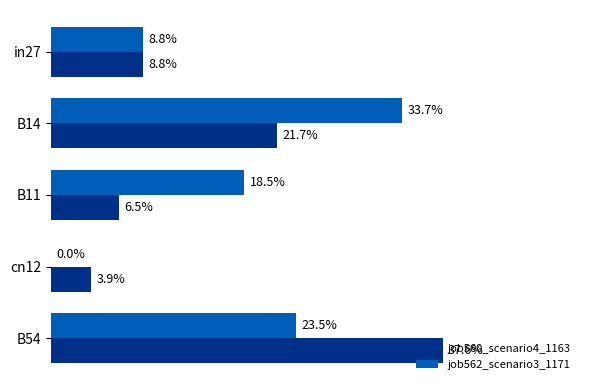

What are all the series names shown in the legend?

job560_scenario4_1163, job562_scenario3_1171